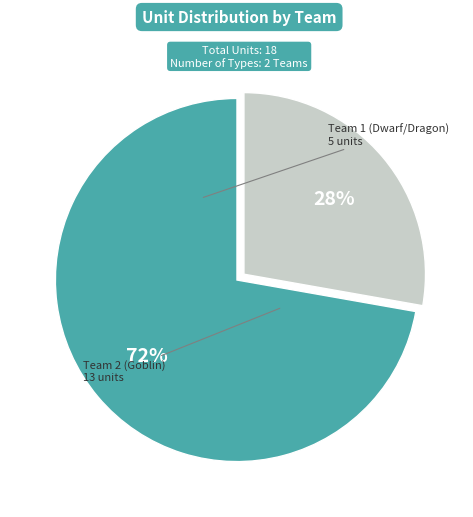

To the nearest percent, what is the average slice percentage?

50%